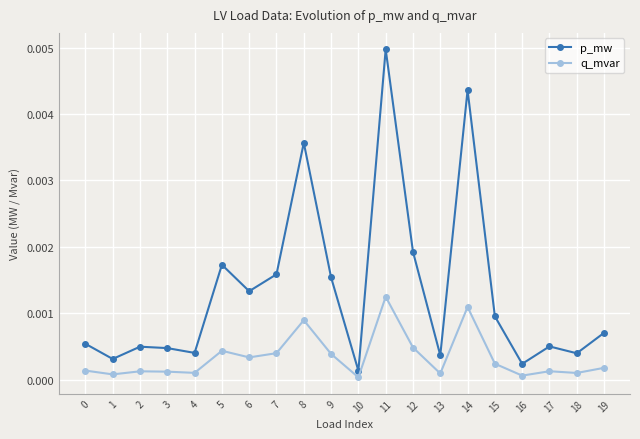

Does the chart have visible grid lines?

Yes